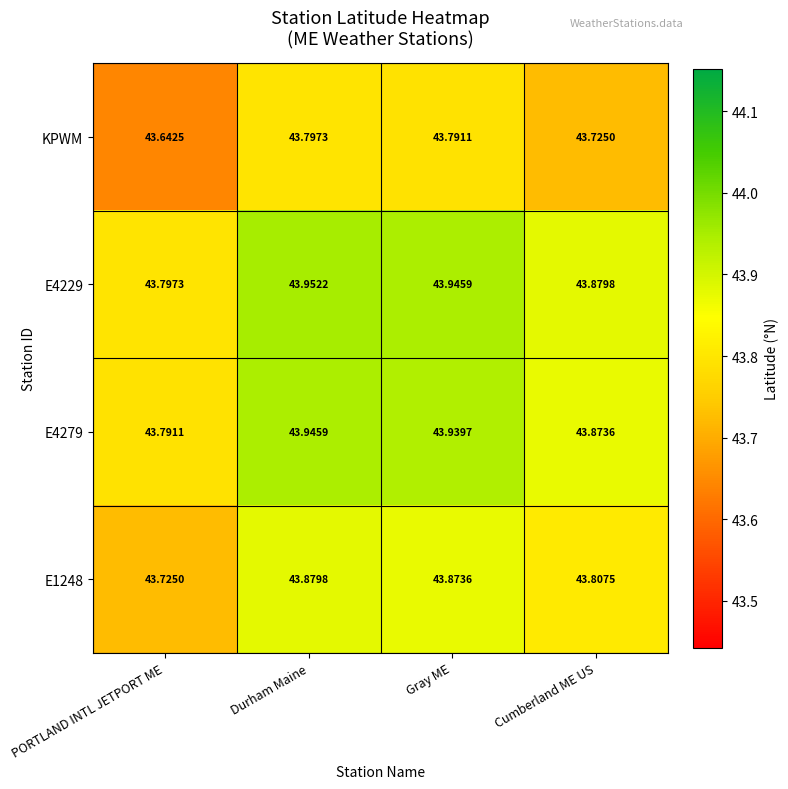

At which label does KPWM reach its peak?

Durham Maine